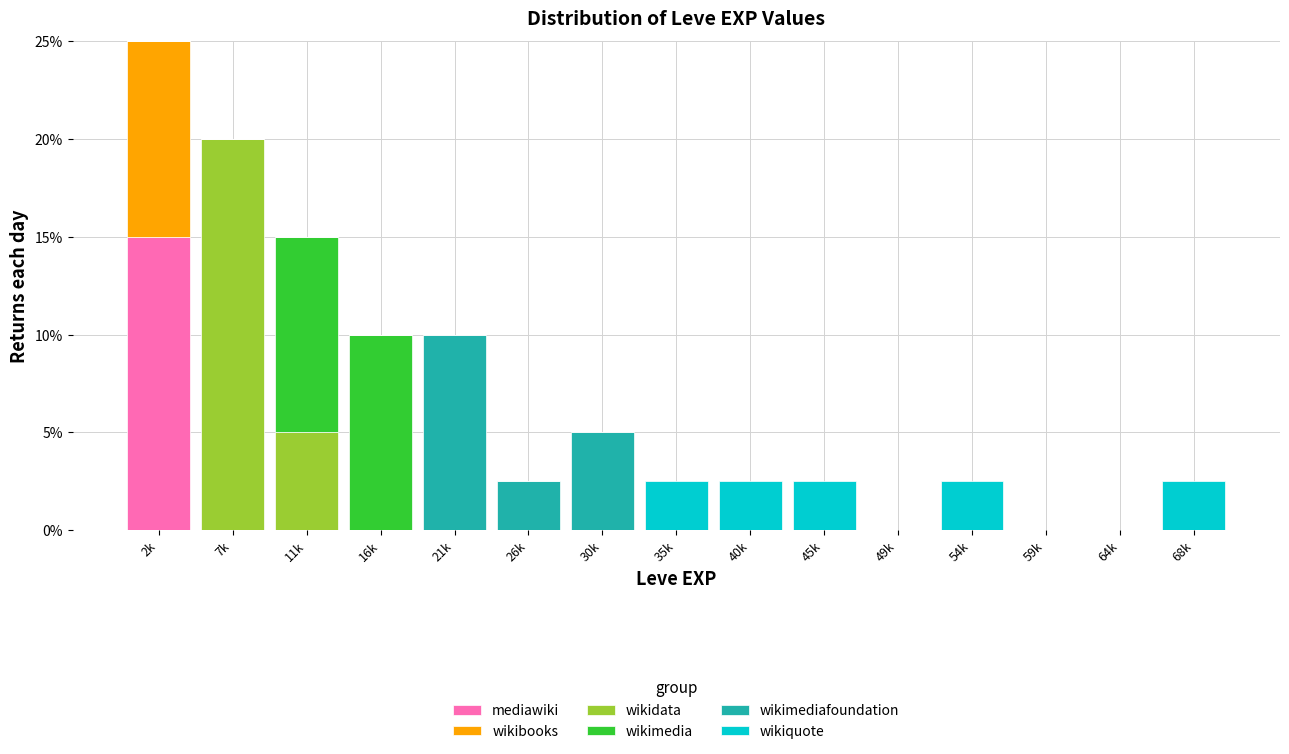

What is the maximum value for mediawiki?

15.0